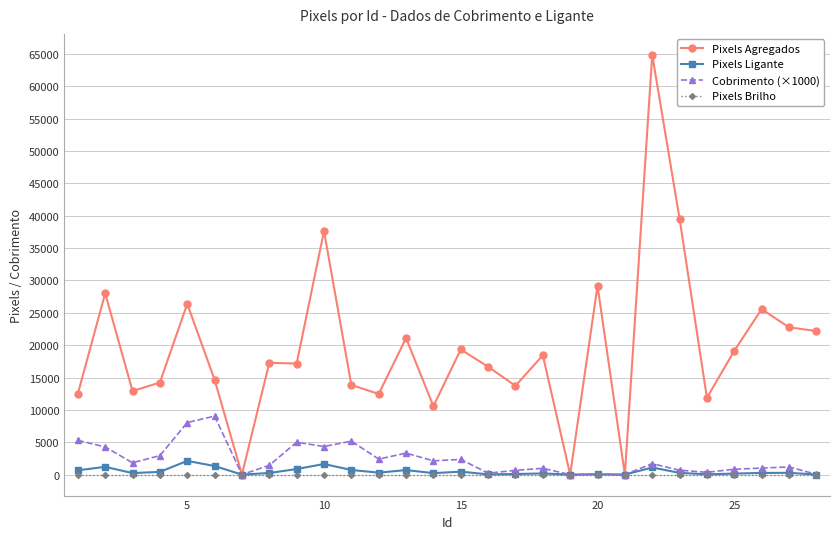

True or false: Cobrimento (×1000) has more than 0 points higher than both neighbors.

True